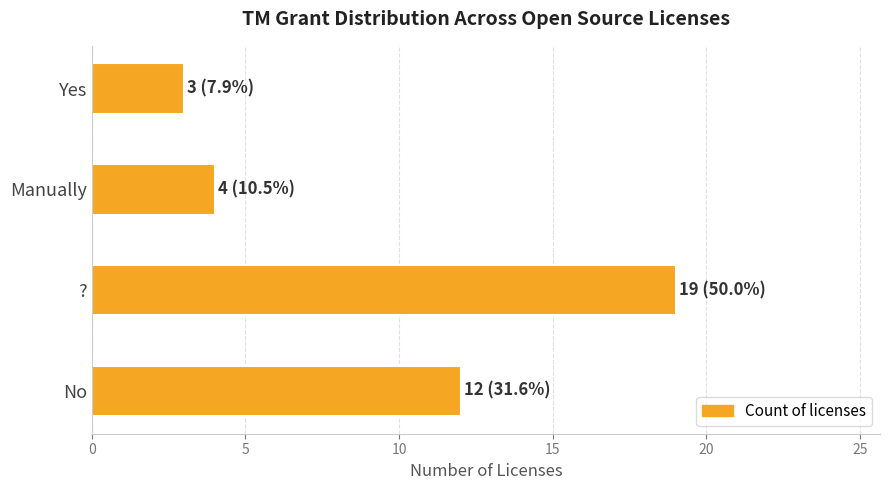

At which label is the value closest to 11?

No